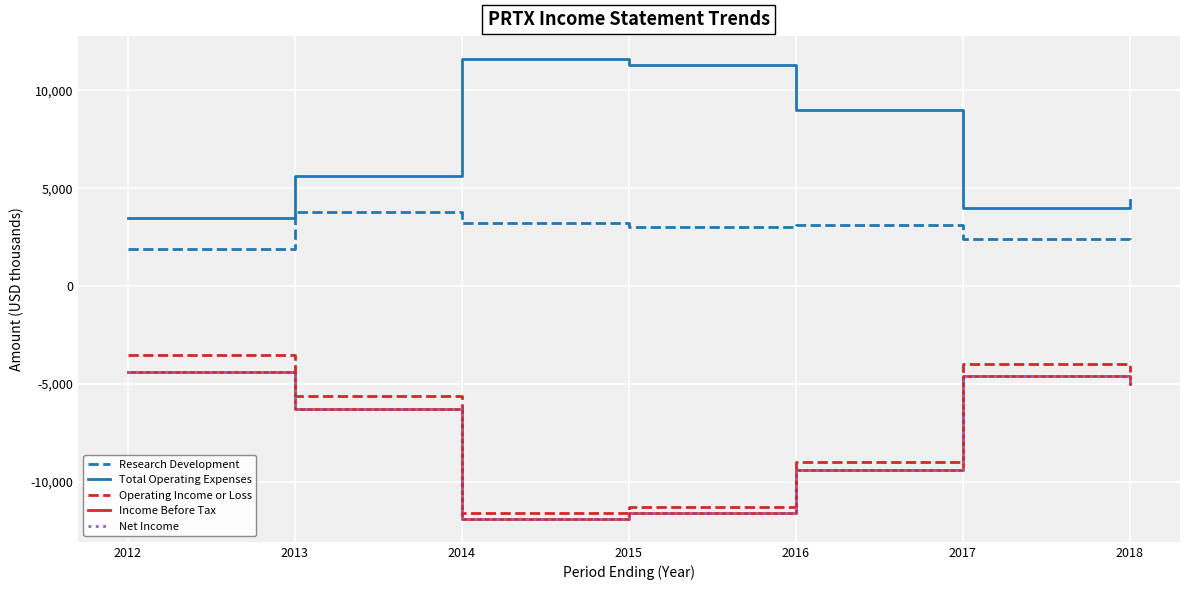

What is the value of the Net Income point at the 2nd from the left?

-6300